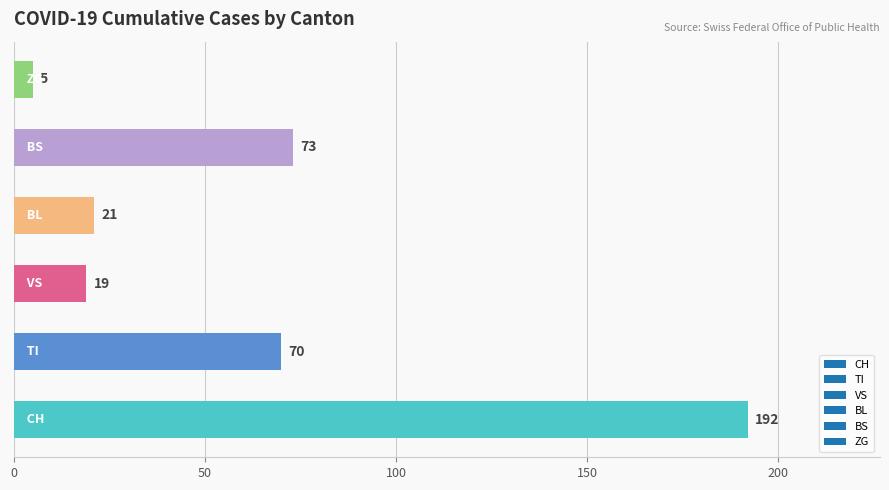

What is the sum of all values?

380